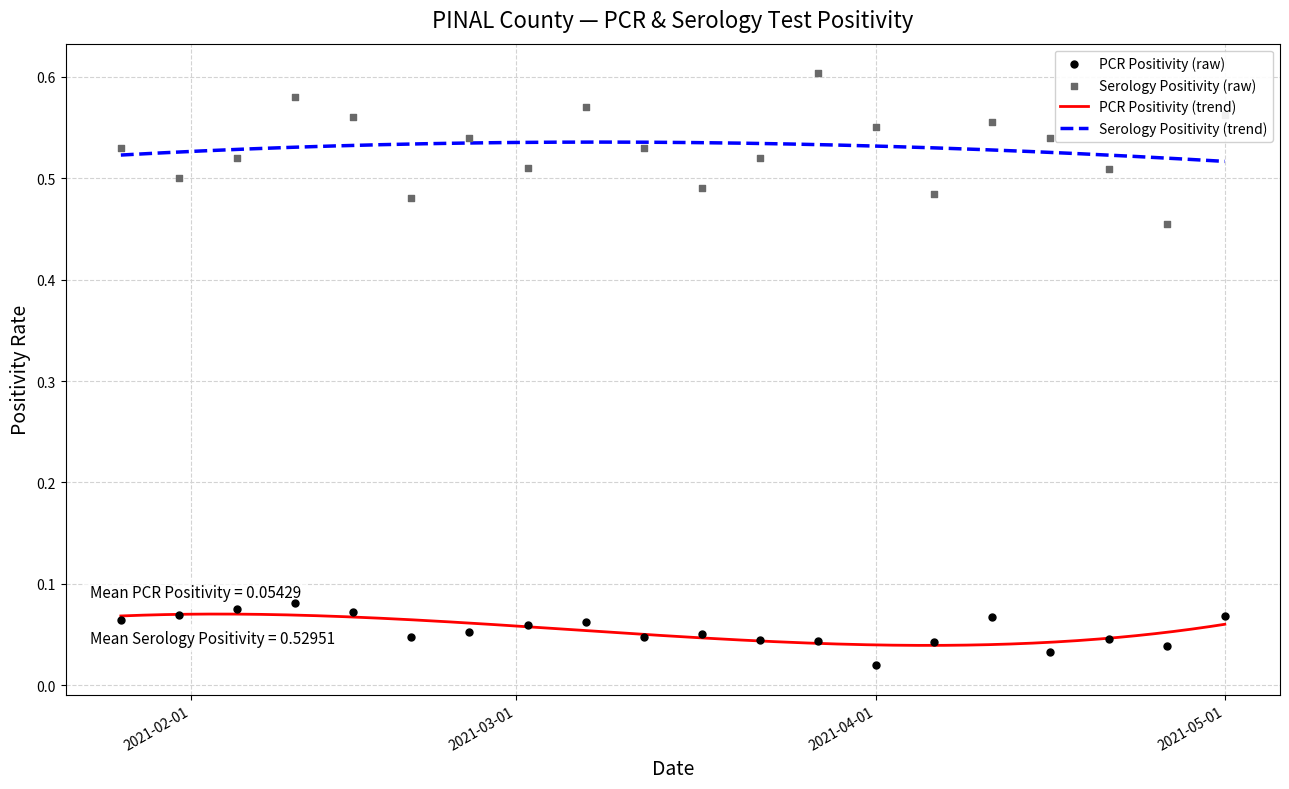

Which series has the largest Y range (max minus min)?

Serology Positivity